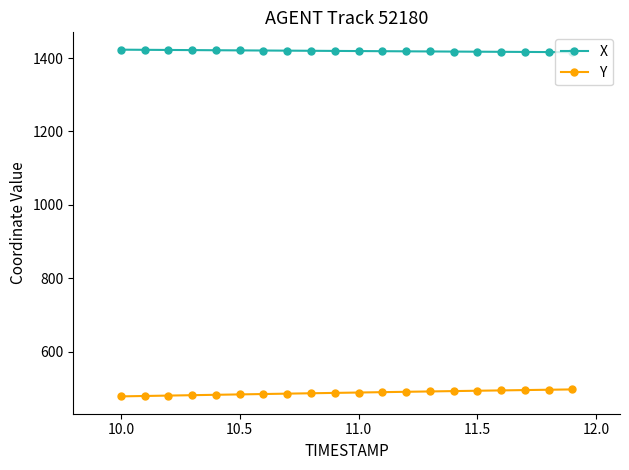

What is the lowest value of the X series?

1416.0